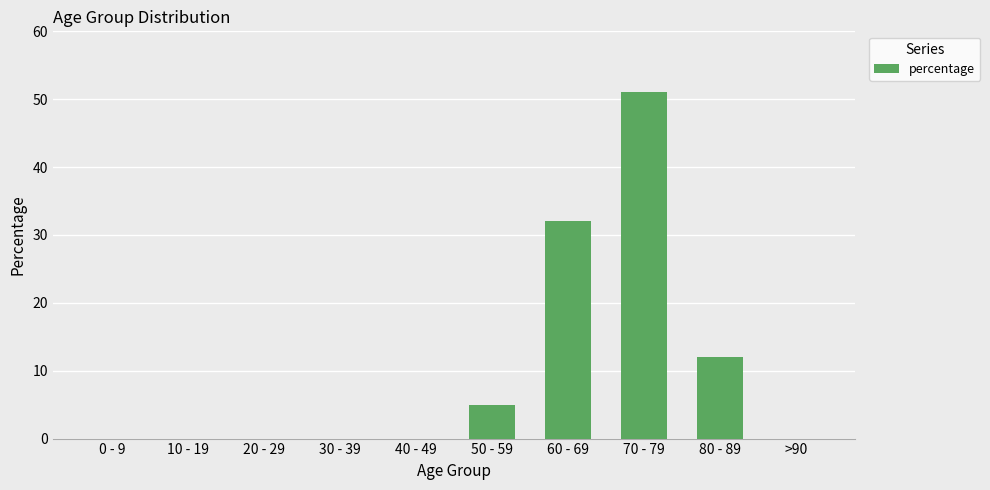

Which label corresponds to the largest value in the chart?

70 - 79